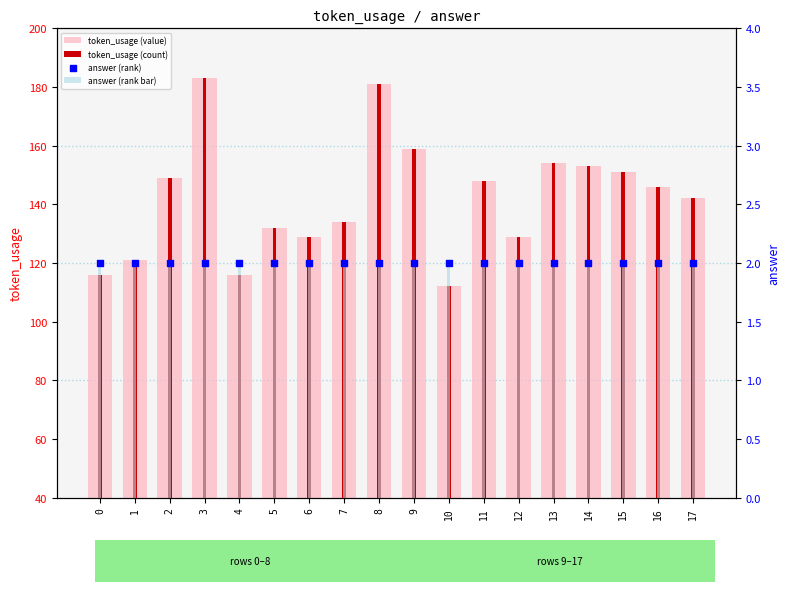

Which series contains the lowest Y value?

answer (rank bar)